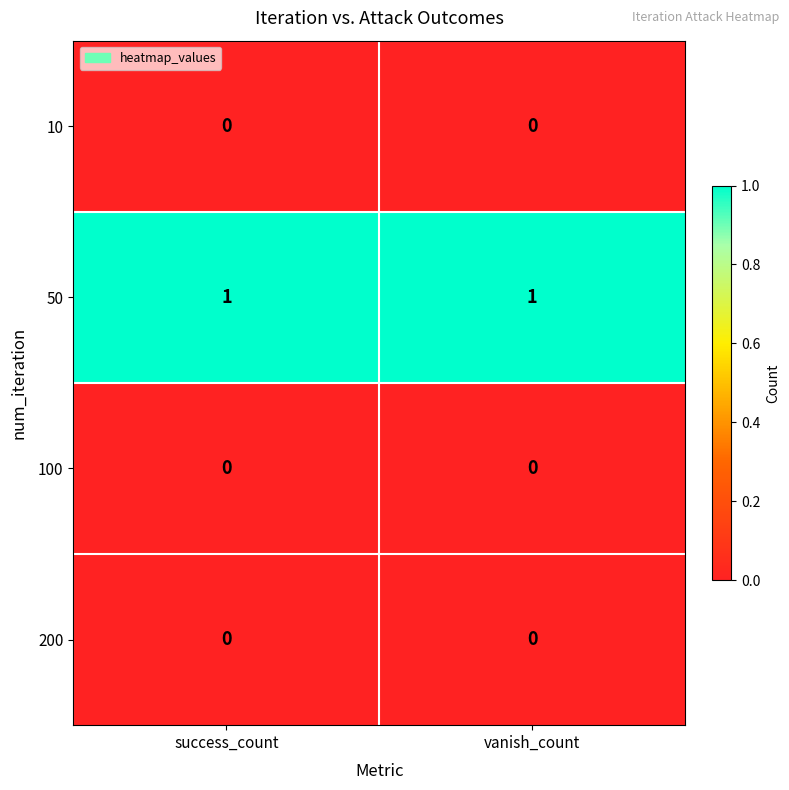

Which series has the largest total across all categories?

50